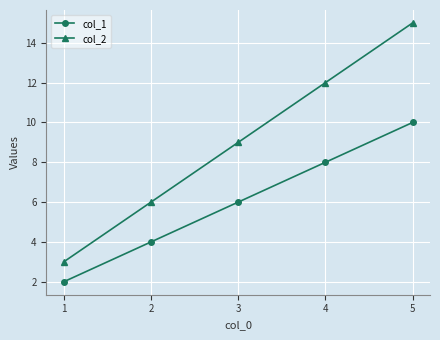

Count the number of categories in the chart.

5